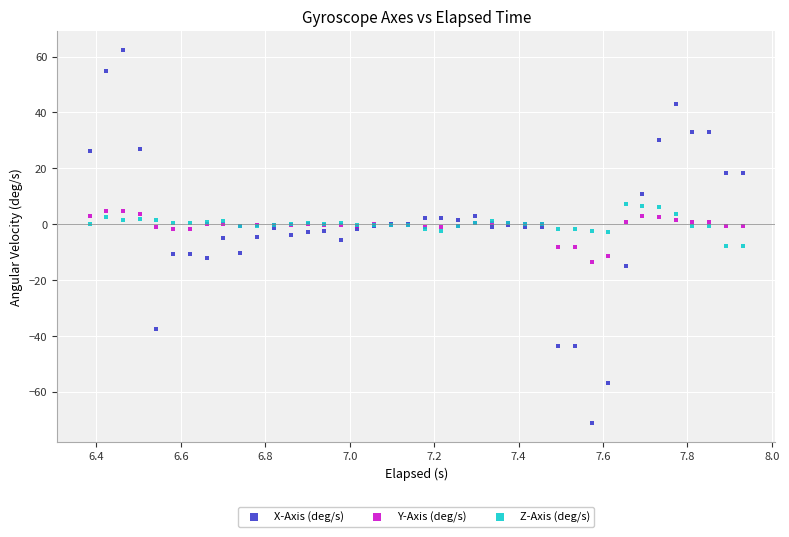

What is the X range (max minus min) for the scatter plot?

1.5